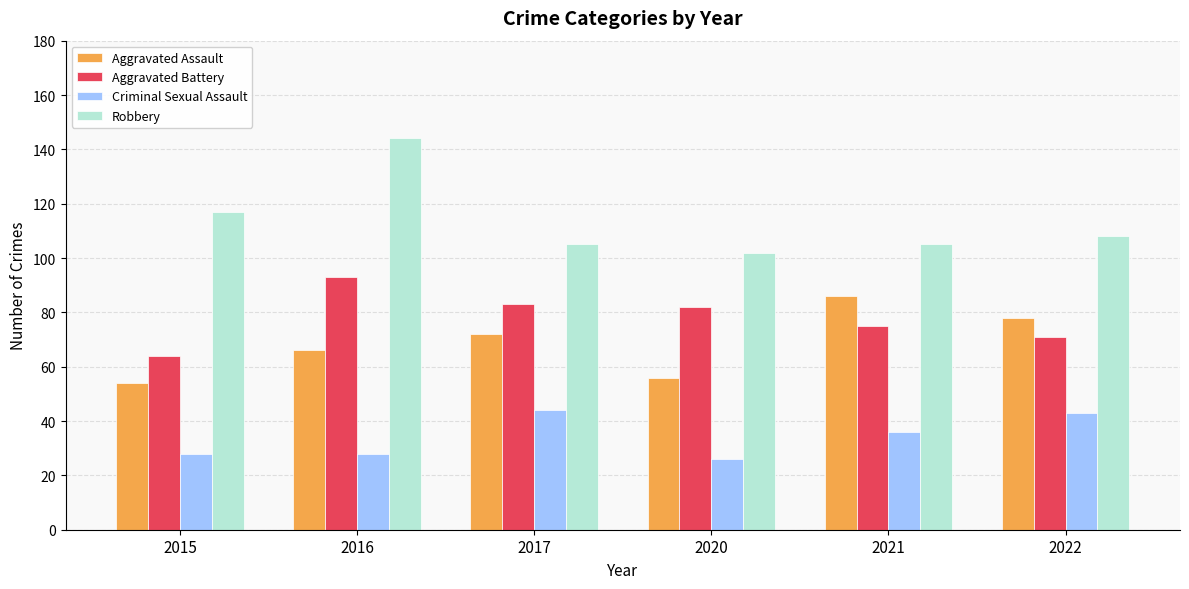

What is the difference between the Aggravated Assault values at 2016 and 2017?

6